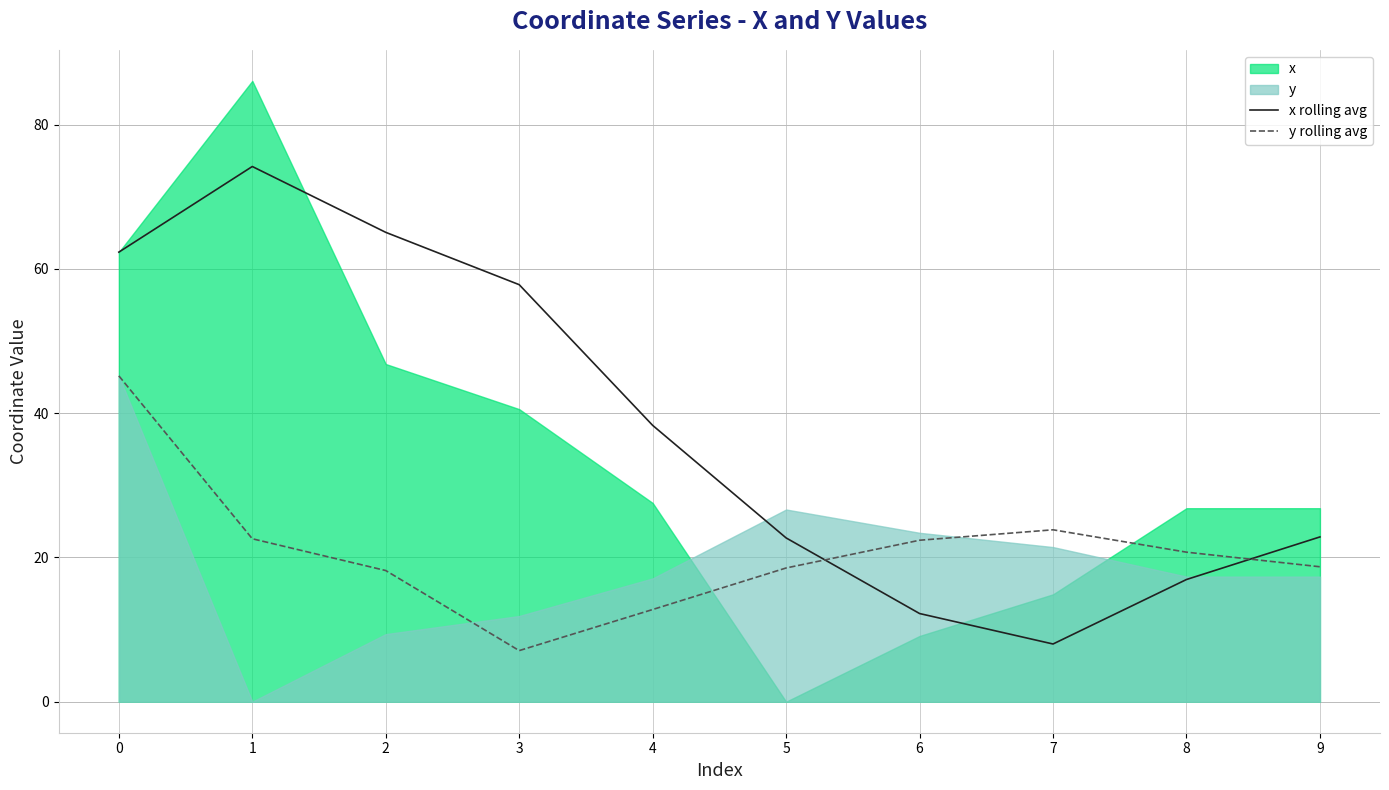

Is the value of x rolling avg at 3 greater than the value of y rolling avg at 4?

Yes